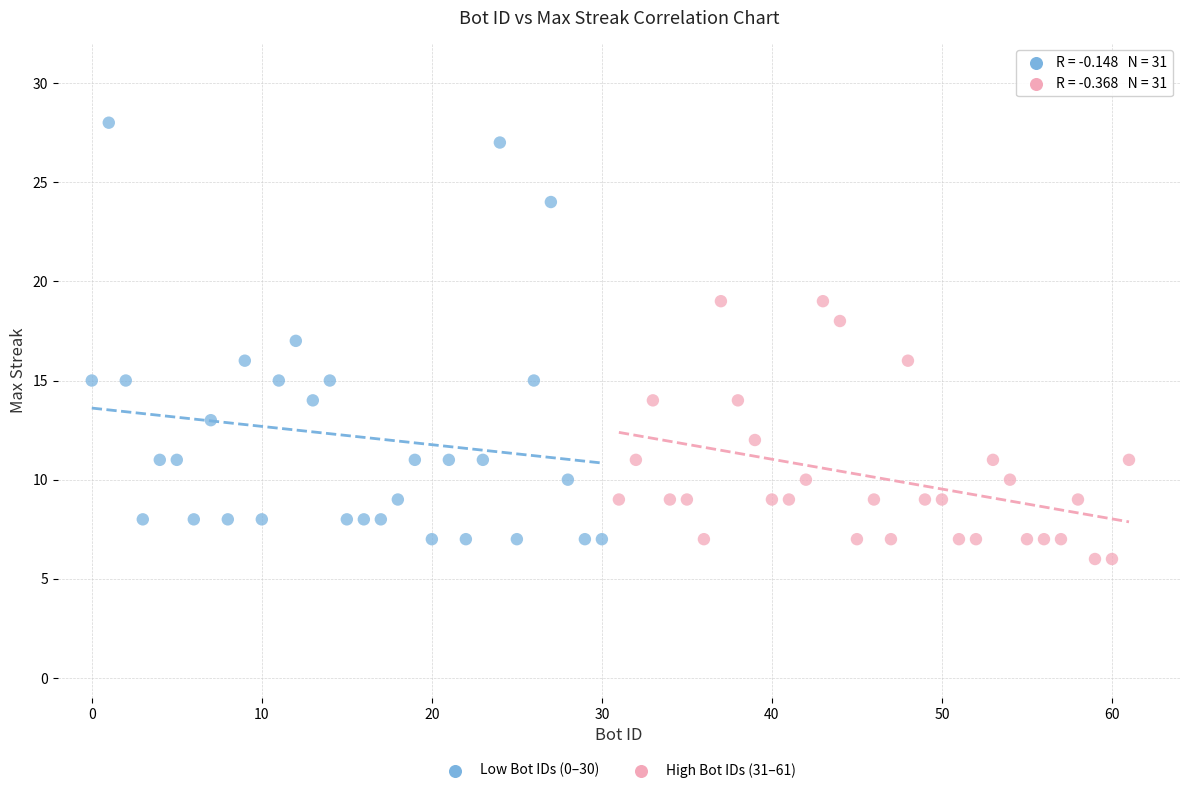

Which series reaches the maximum Y coordinate?

Low Bot IDs (0–30)